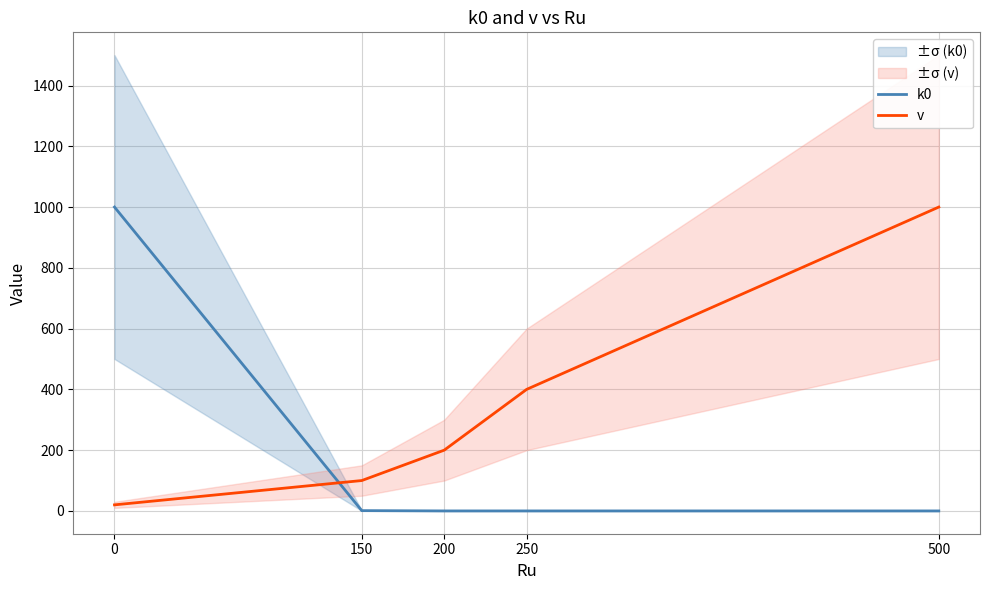

Rank the series by their maximum value, from highest to lowest.

k0, v